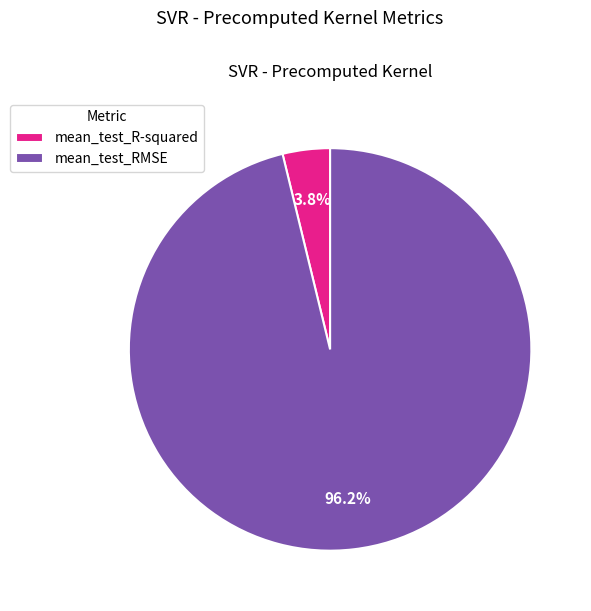

Which slice is the smallest?

mean_test_R-squared